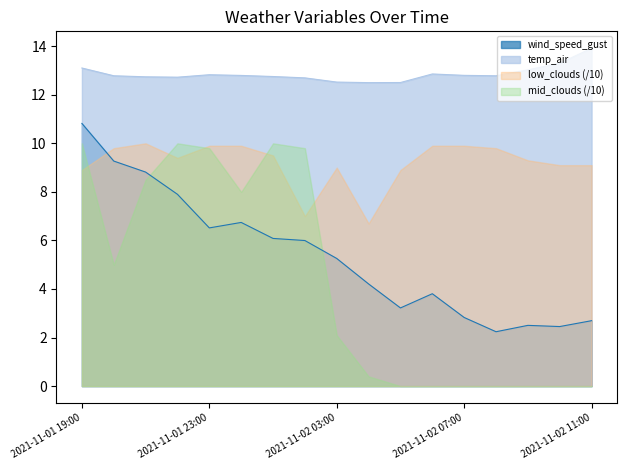

True or false: low_clouds (/10) has a value of 9.0 at 2021-11-02 03:00.

True